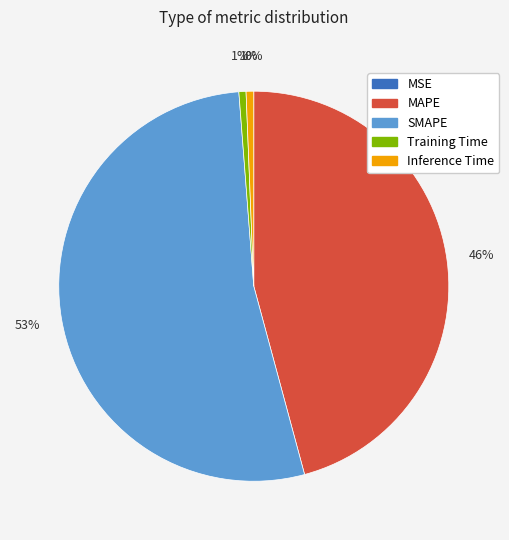

What is the majority slice?

SMAPE